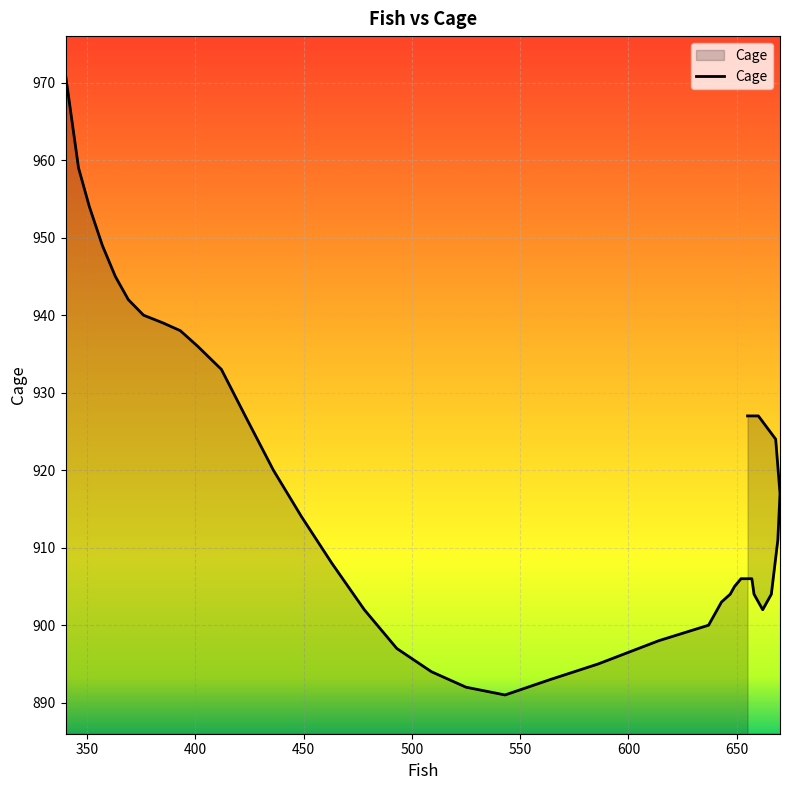

What is the change in value from 509 to 393?

+44